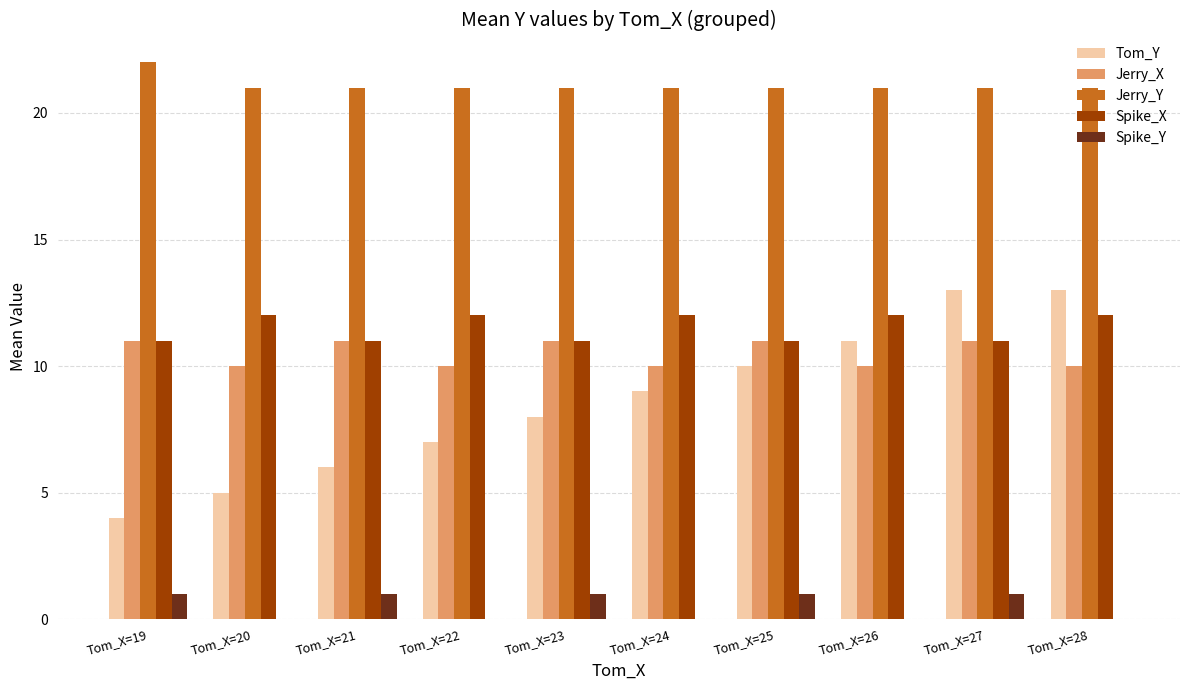

Which label corresponds to the largest value in the chart?

Tom_X=19